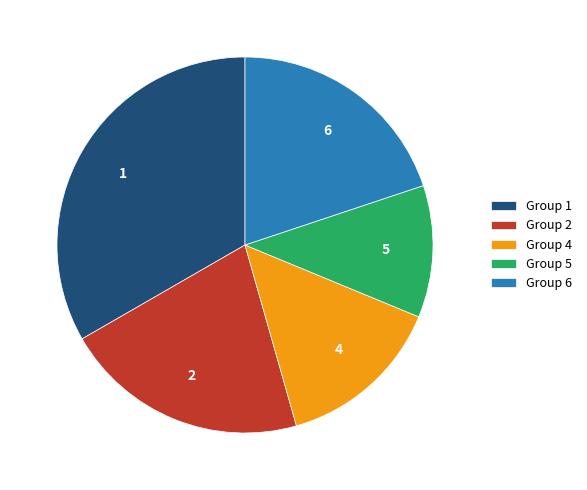

Does Group 4 represent more than half of the total?

No